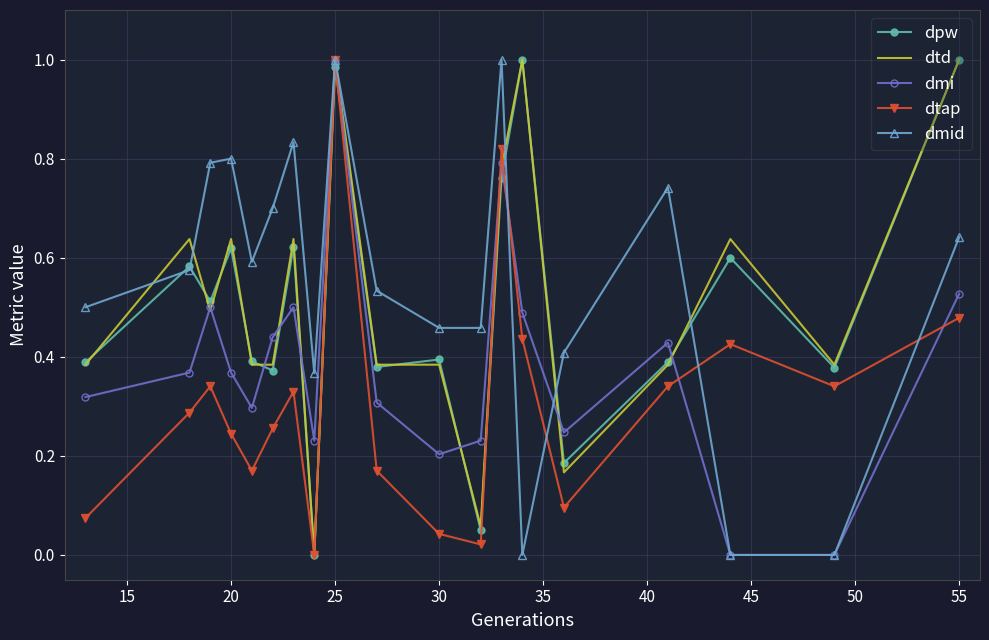

What is the difference between the second highest and second lowest values in the dtap series?

0.8